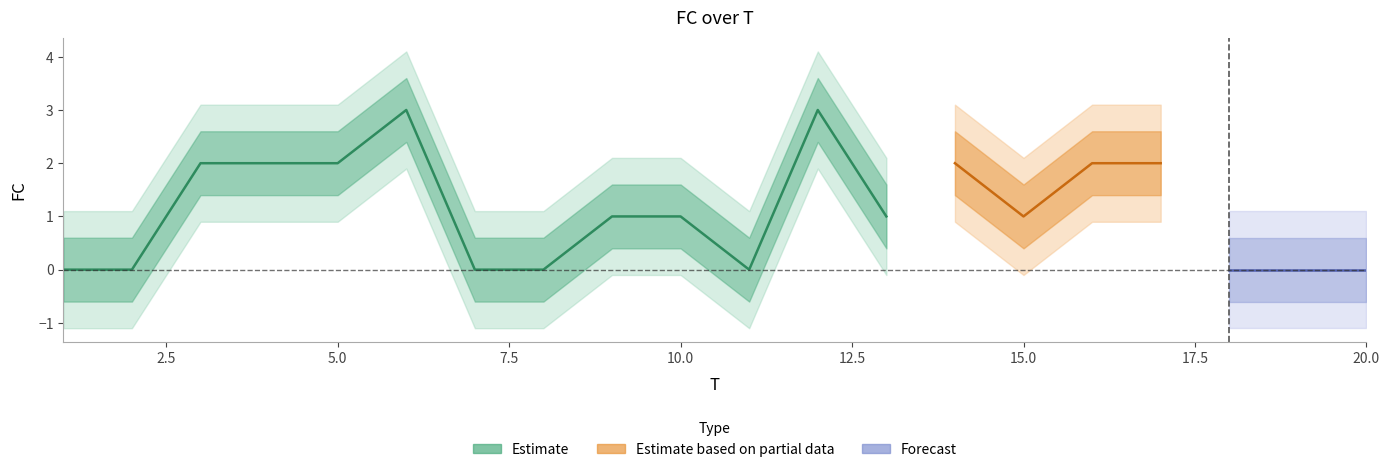

List the labels in order of value, largest first.

6, 12, 3, 4, 5, 14, 16, 17, 9, 10, 13, 15, 1, 2, 7, 8, 11, 18, 19, 20